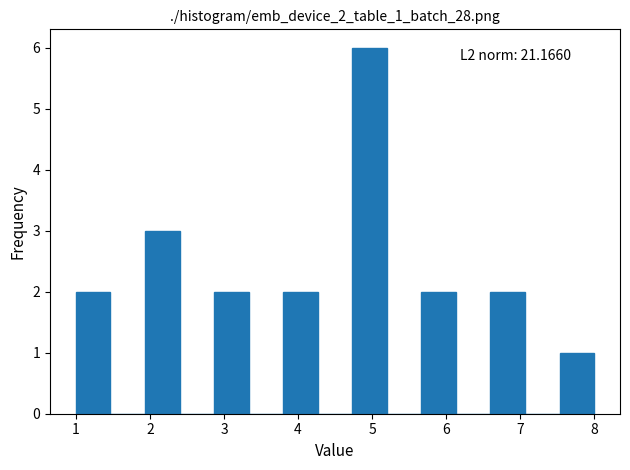

Over which range of the x-axis is the bar tallest?

4.7 to 5.2